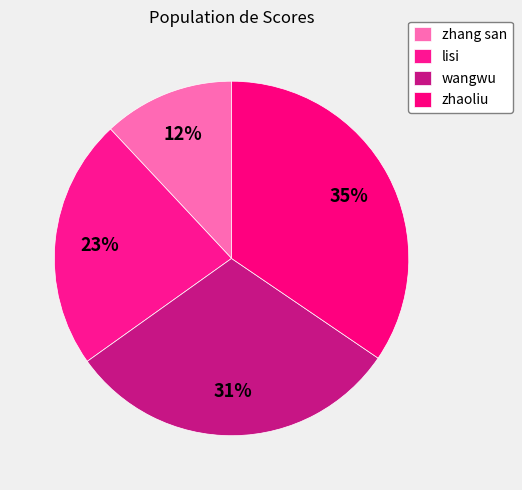

To the nearest percent, what portion does zhang san represent?

12%